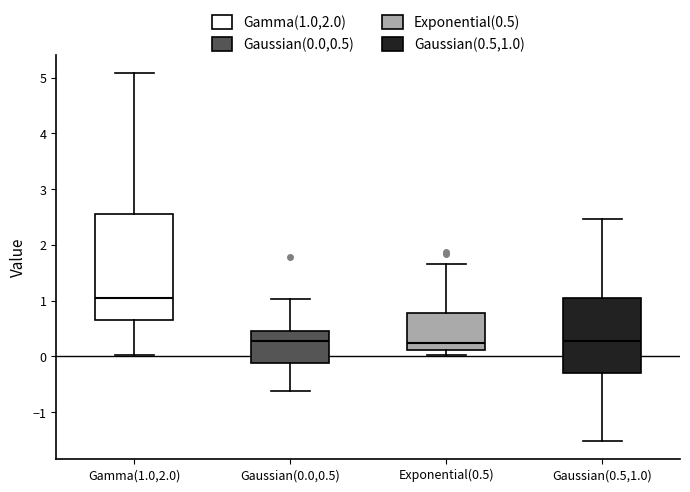

Where is the lower edge of the box for Gamma(1.0,2.0) on the y-axis? The values are not printed on the chart, so give them approximately, as read against the axis.

0.6